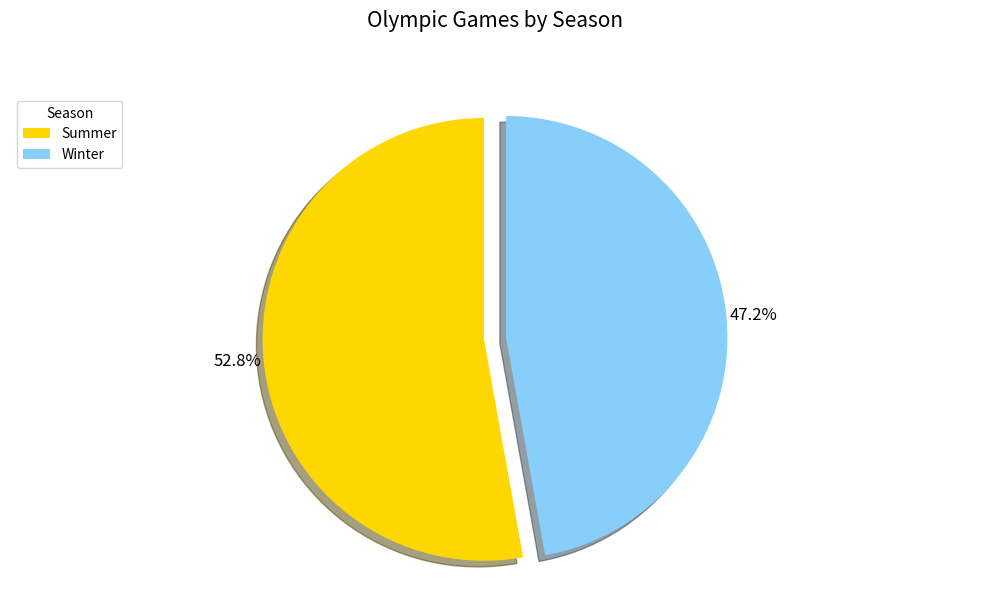

What percentage do Winter and Summer together represent?

100.0%